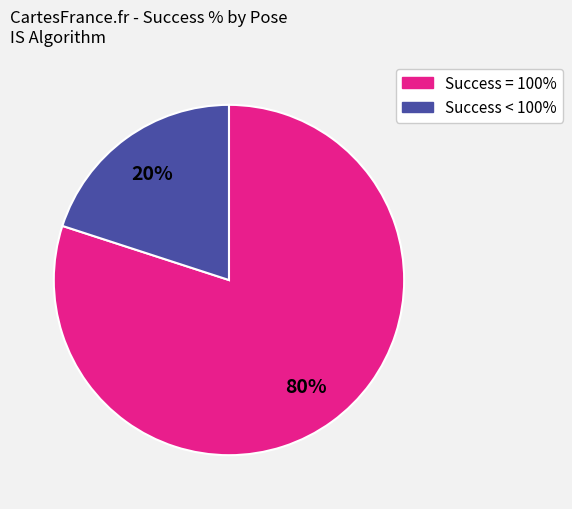

How many slices are in this pie chart?

2